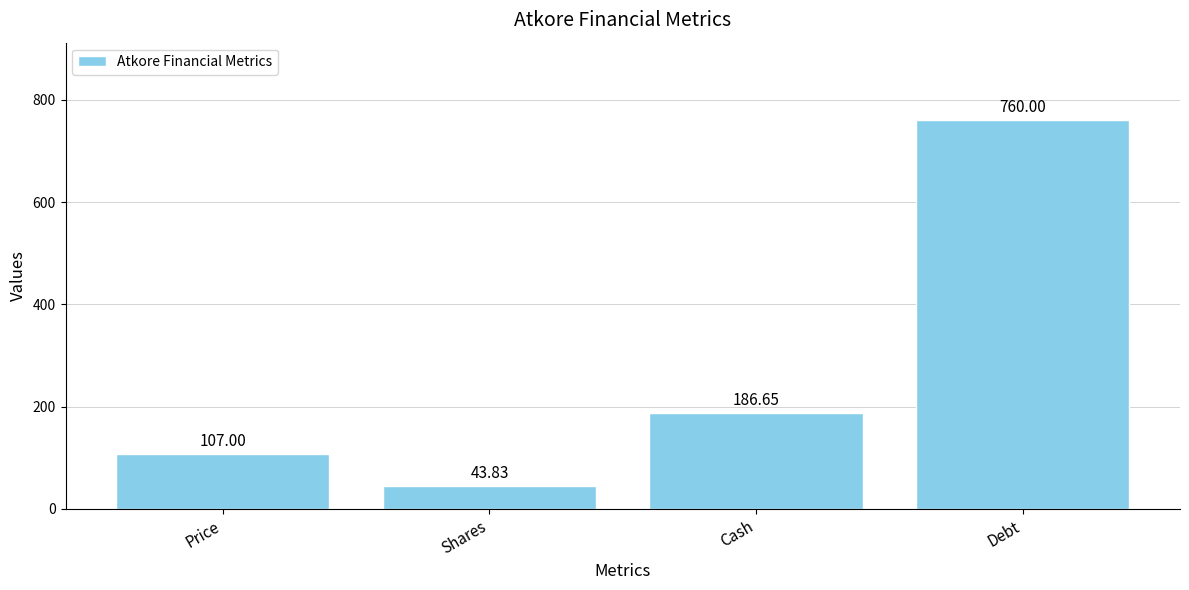

What value does the data have at Shares?

43.8